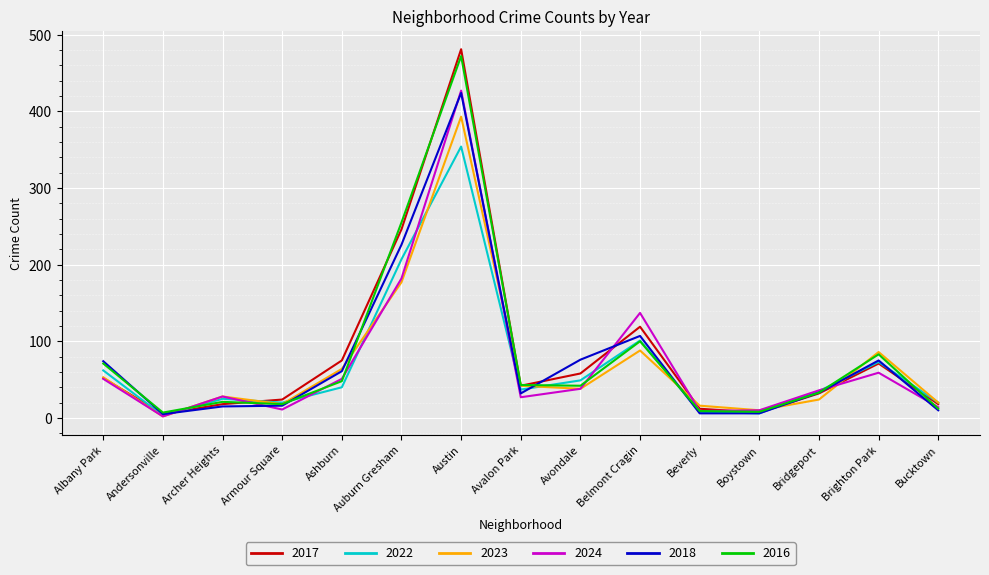

How many lines are shown in the chart?

6